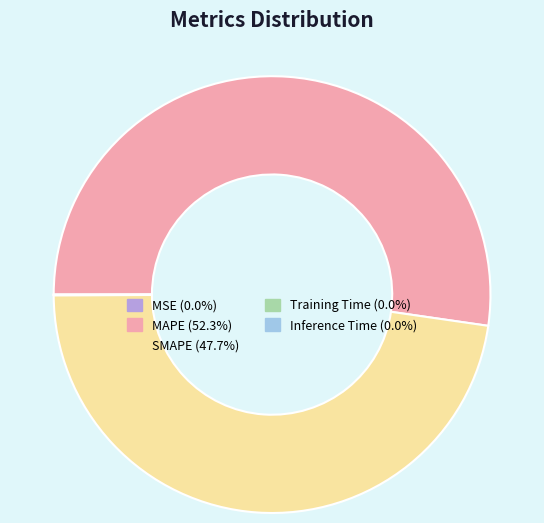

Is there any slice that represents more than half of the pie?

Yes